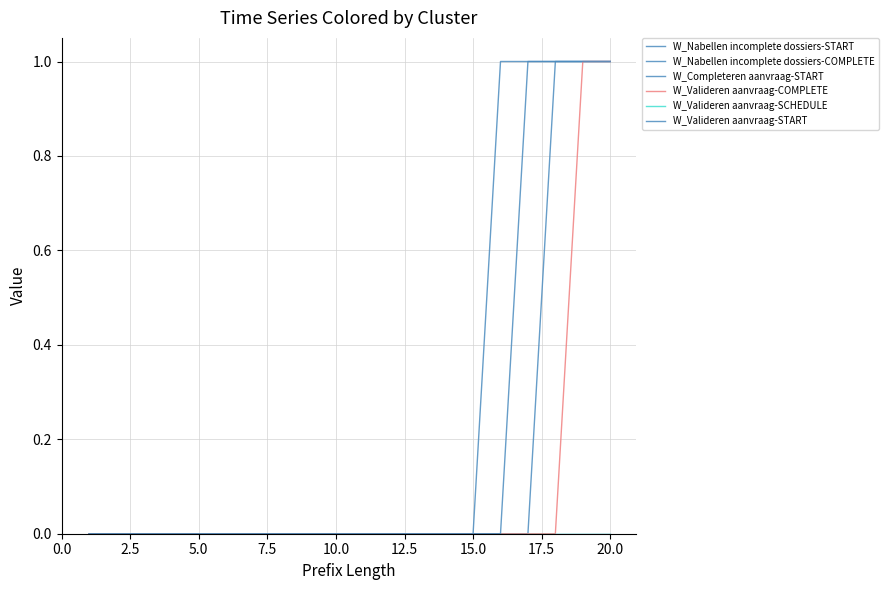

Does the chart have visible grid lines?

Yes